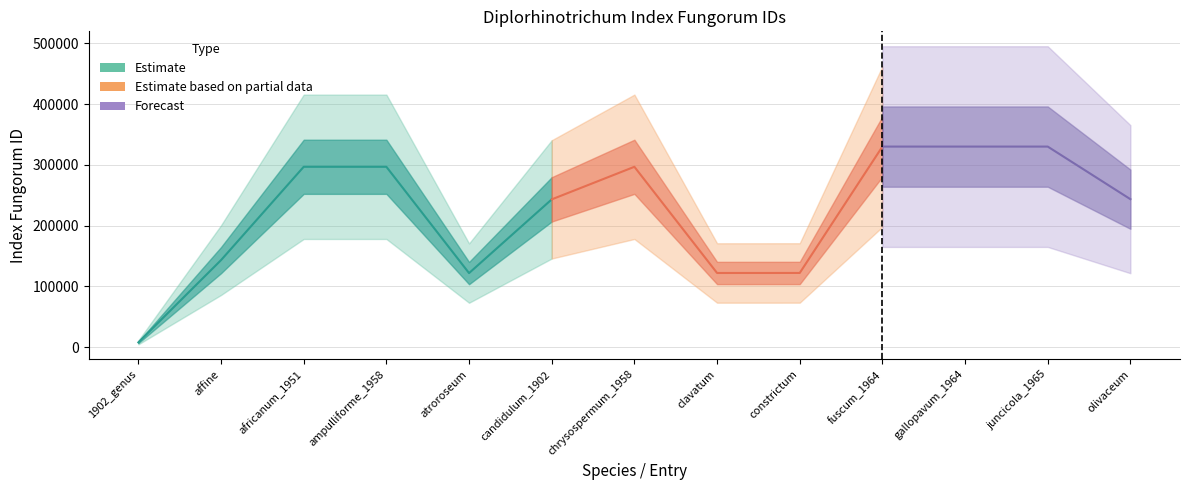

Does the chart have visible grid lines?

Yes